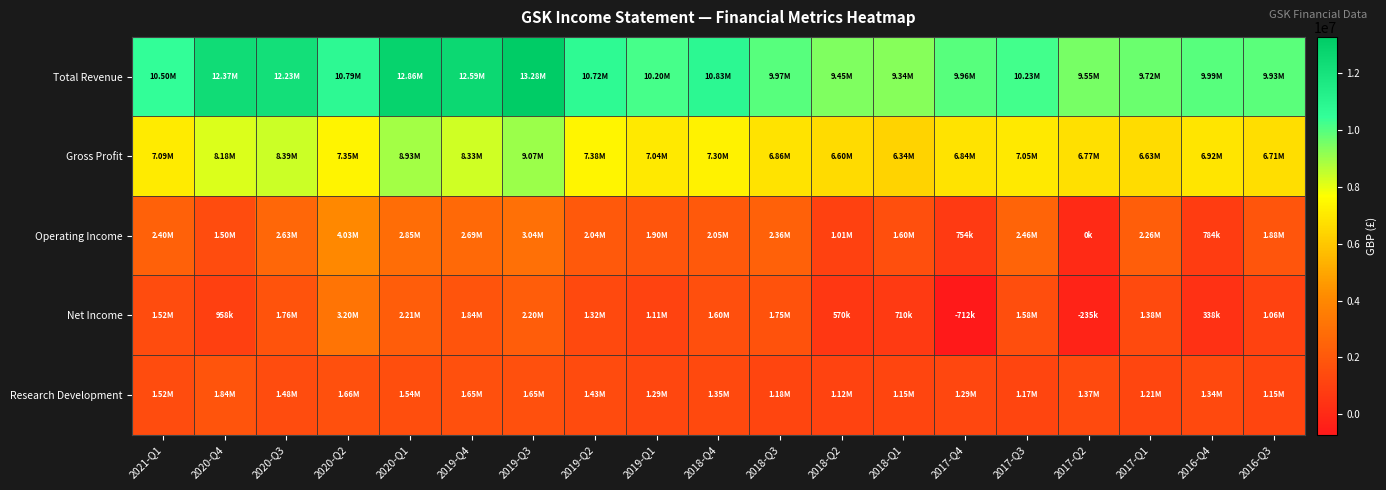

What is the smallest value displayed?

-712200